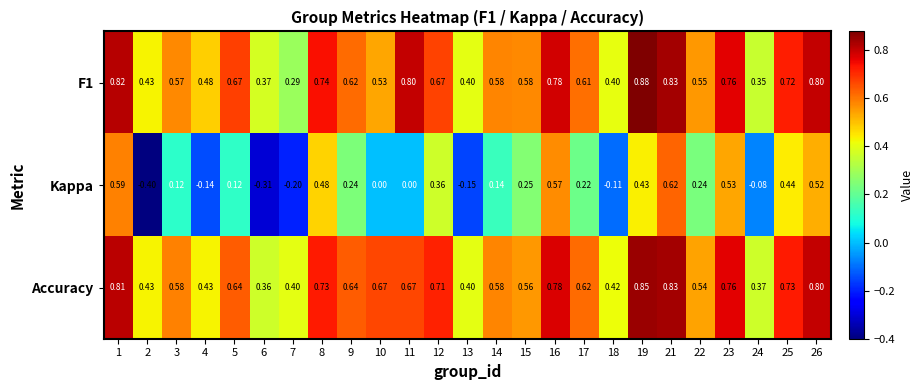

Which series has the largest total across all categories?

Accuracy